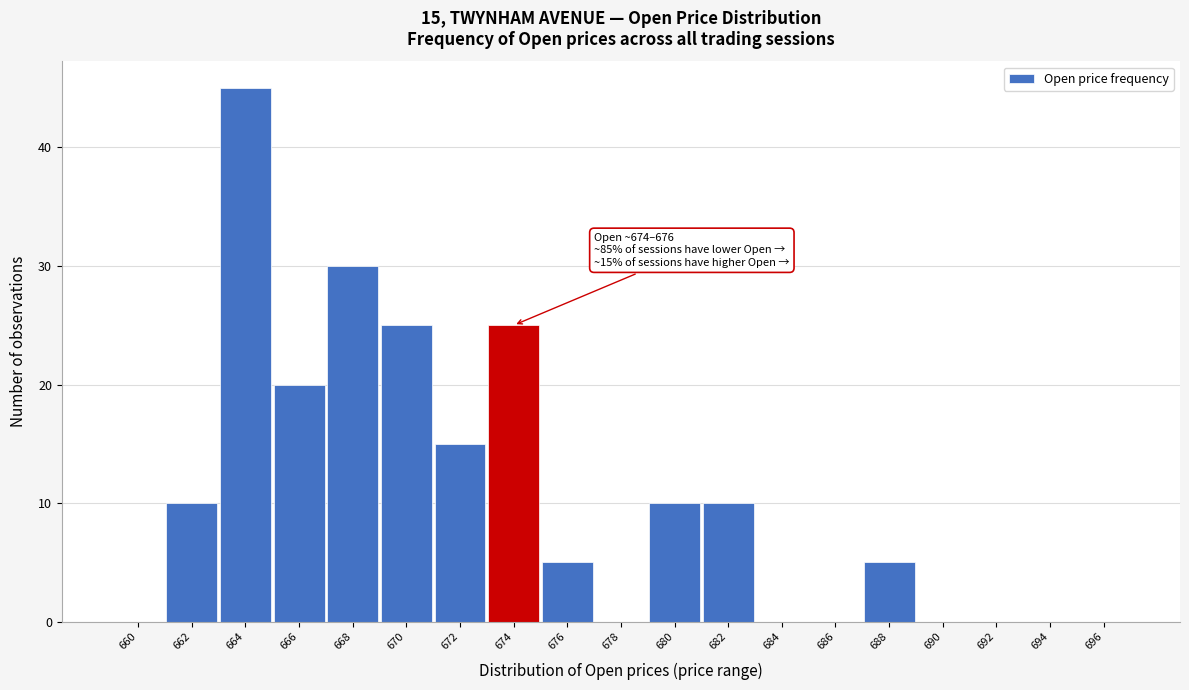

Where is the data nearest to the value 22?

666